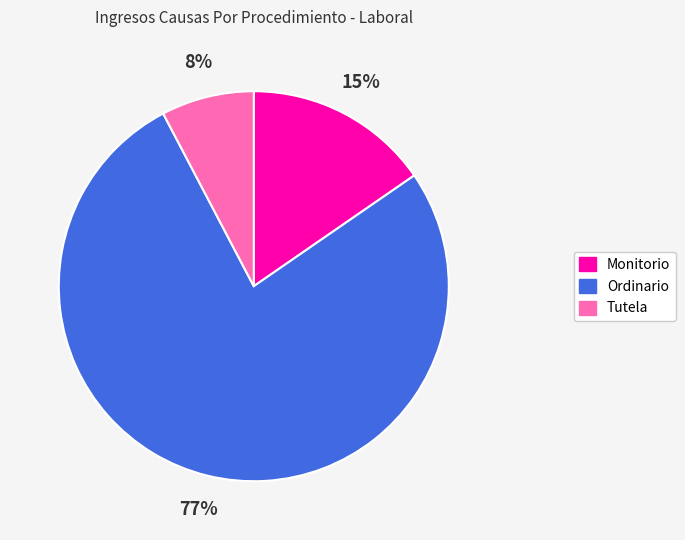

What is the largest slice in the pie chart?

Ordinario